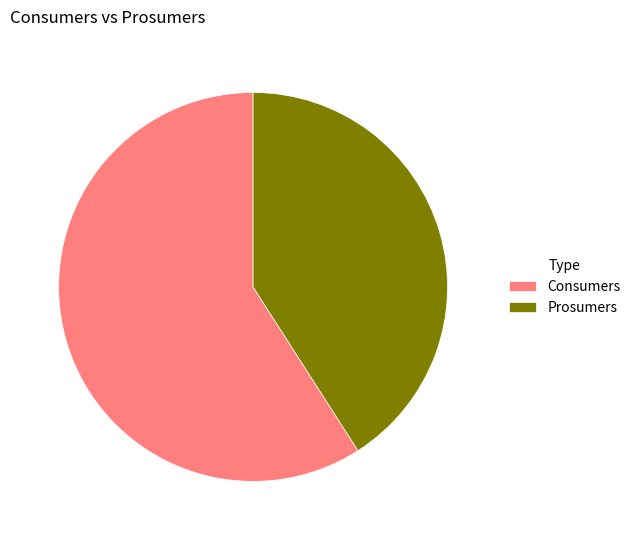

Does Prosumers represent more than half of the total?

No